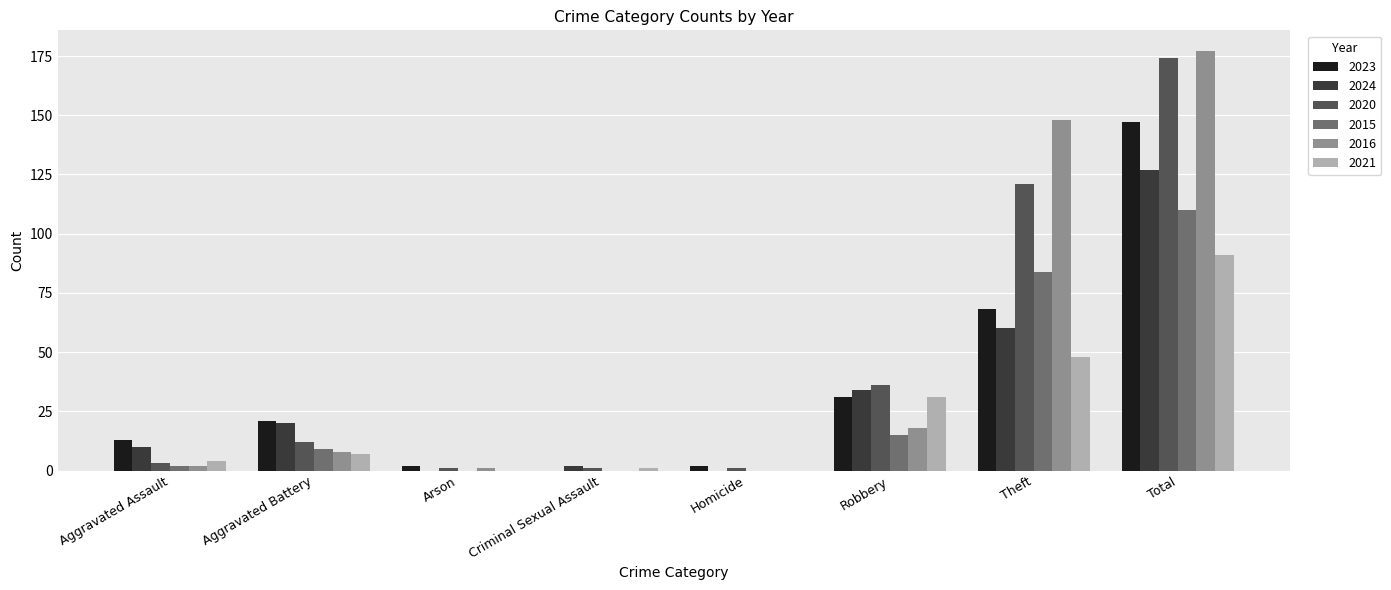

Reading left to right, what are all the values shown in this chart?

2023: 13	21	2	0	2	31	68	147
2024: 10	20	0	2	0	34	60	127
2020: 3	12	1	1	1	36	121	174
2015: 2	9	0	0	0	15	84	110
2016: 2	8	1	0	0	18	148	177
2021: 4	7	0	1	0	31	48	91